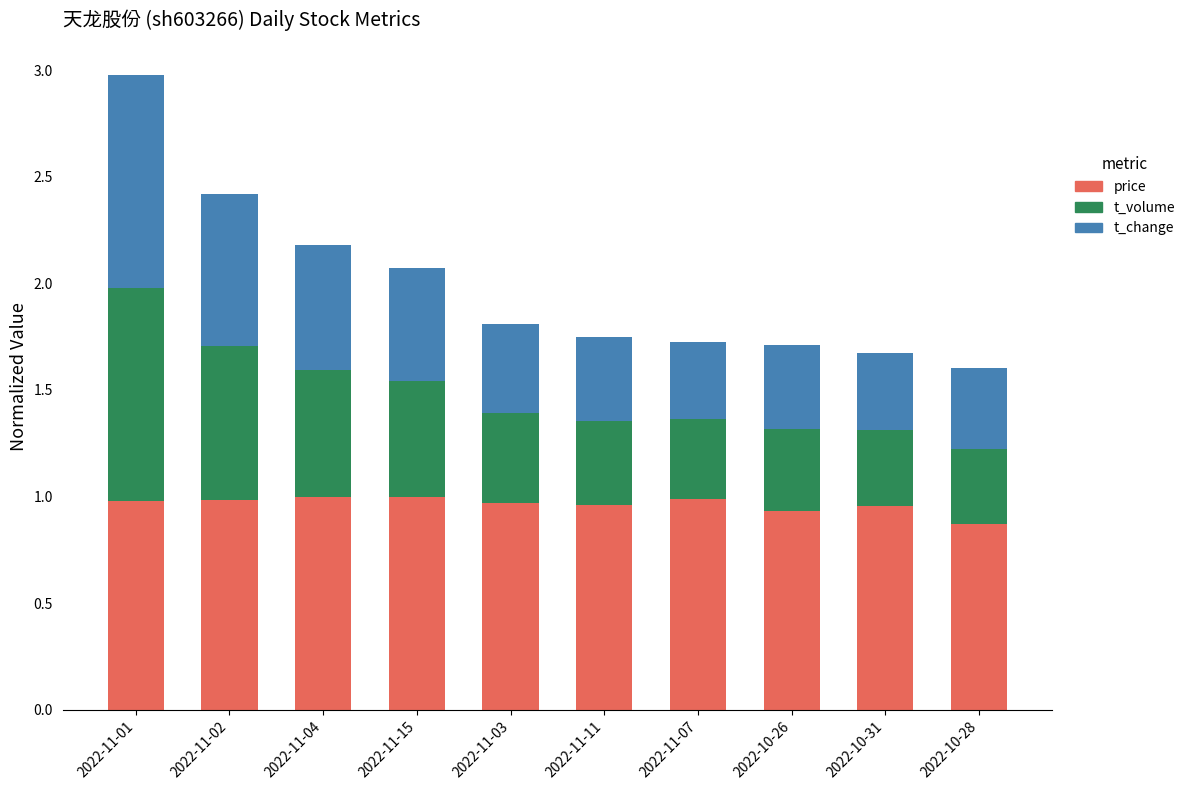

Are the bars horizontal?

No